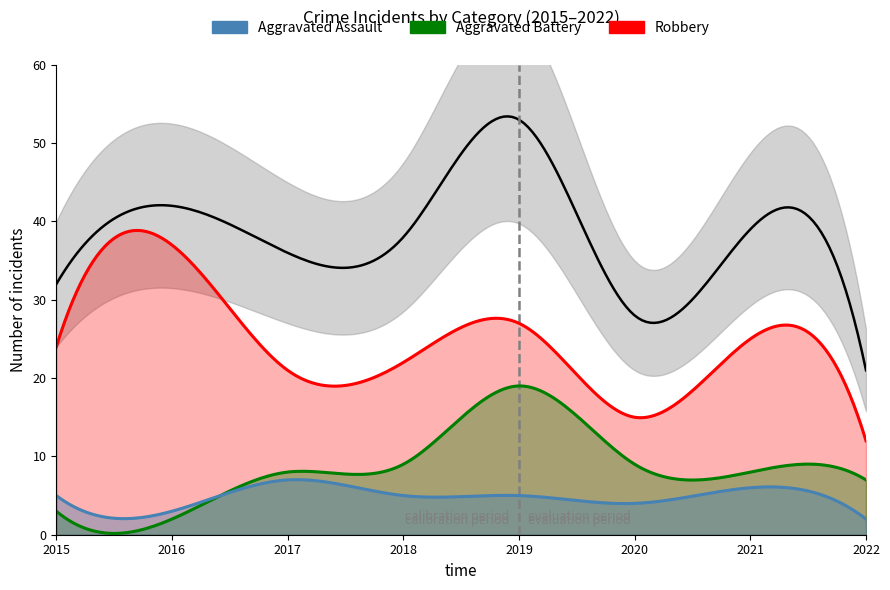

At which category is the sum across all series the highest?

2019